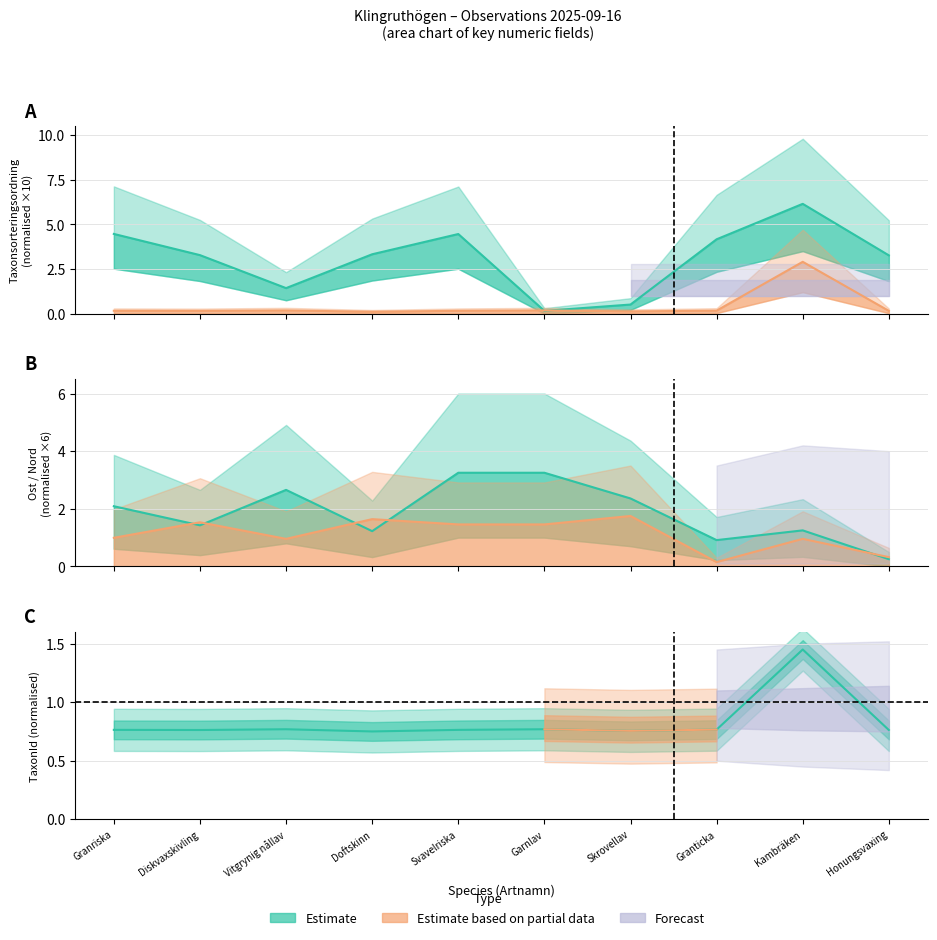

What is the average value of the Ost series?

1.9